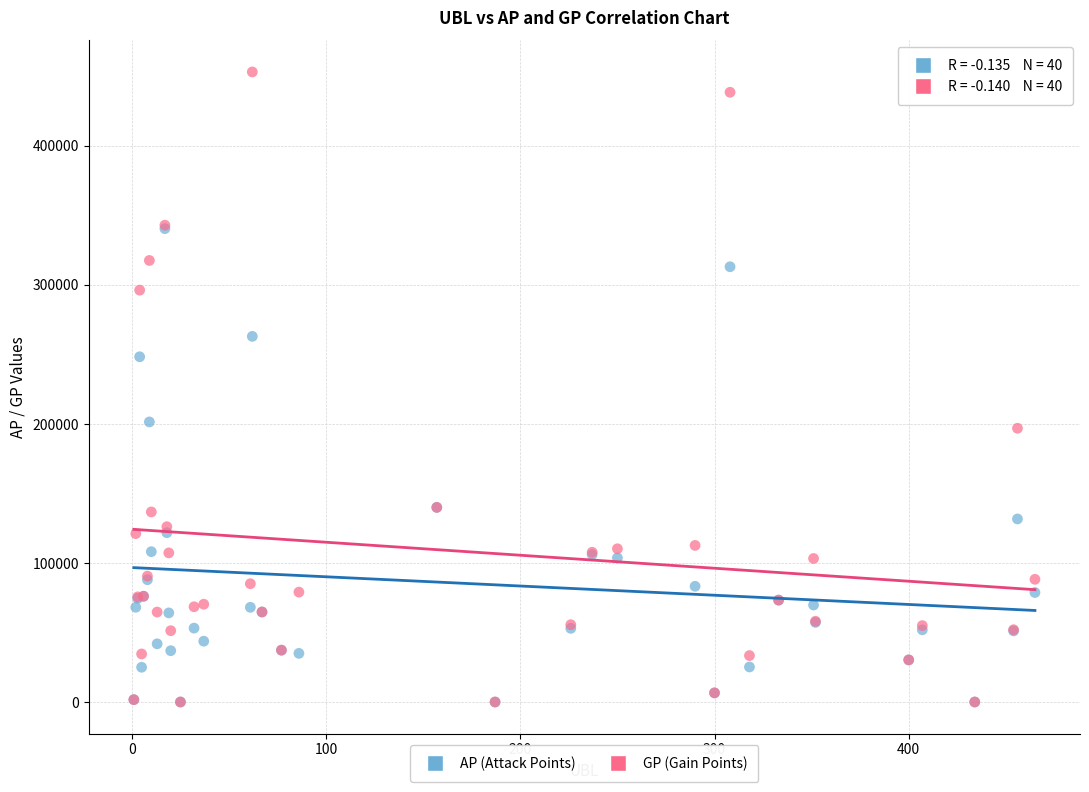

What are all the series names shown in the legend?

AP (Attack Points), GP (Gain Points)